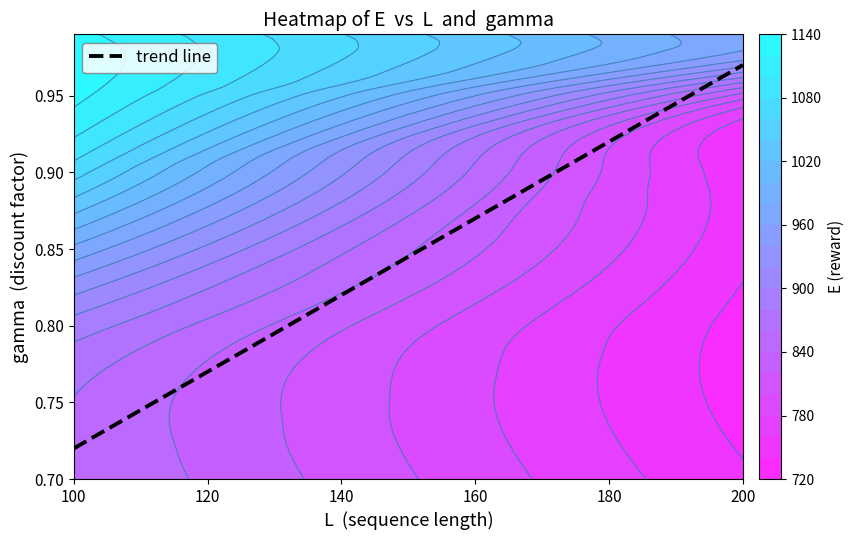

What is the approximate value at 100?

0.7